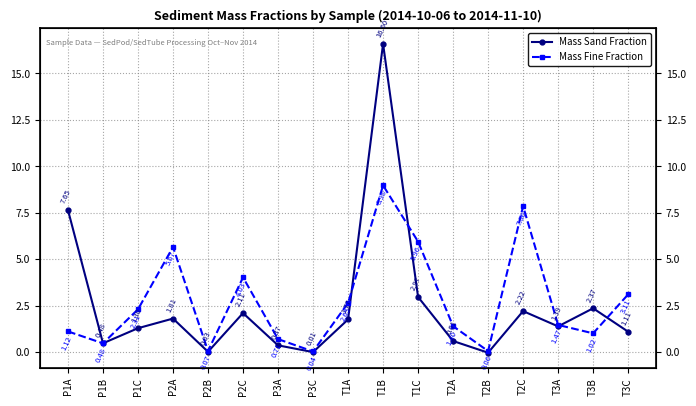

The Mass Fine Fraction series shows 0.7 at P3A. True or false?

True